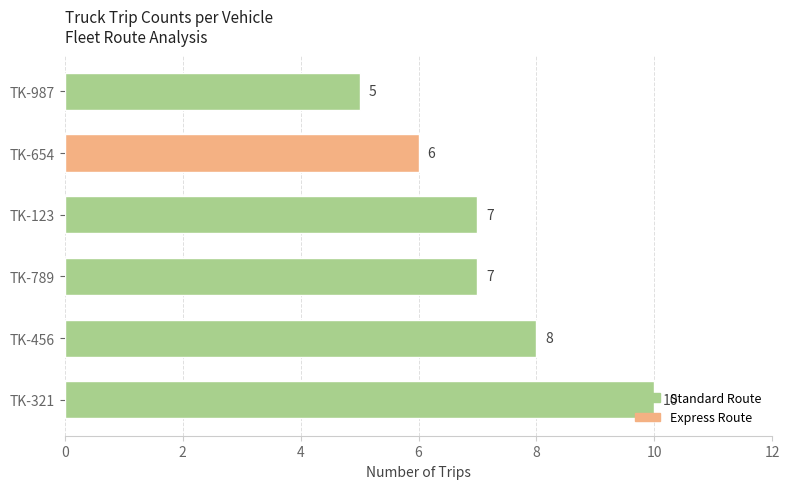

What is the difference between the maximum and minimum values?

5